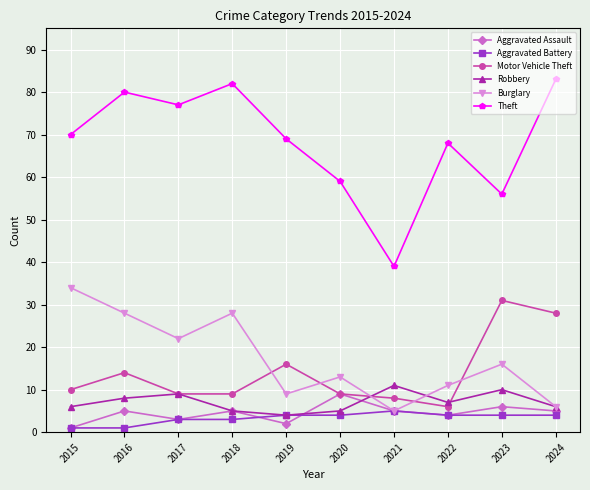

Does the chart have visible grid lines?

Yes